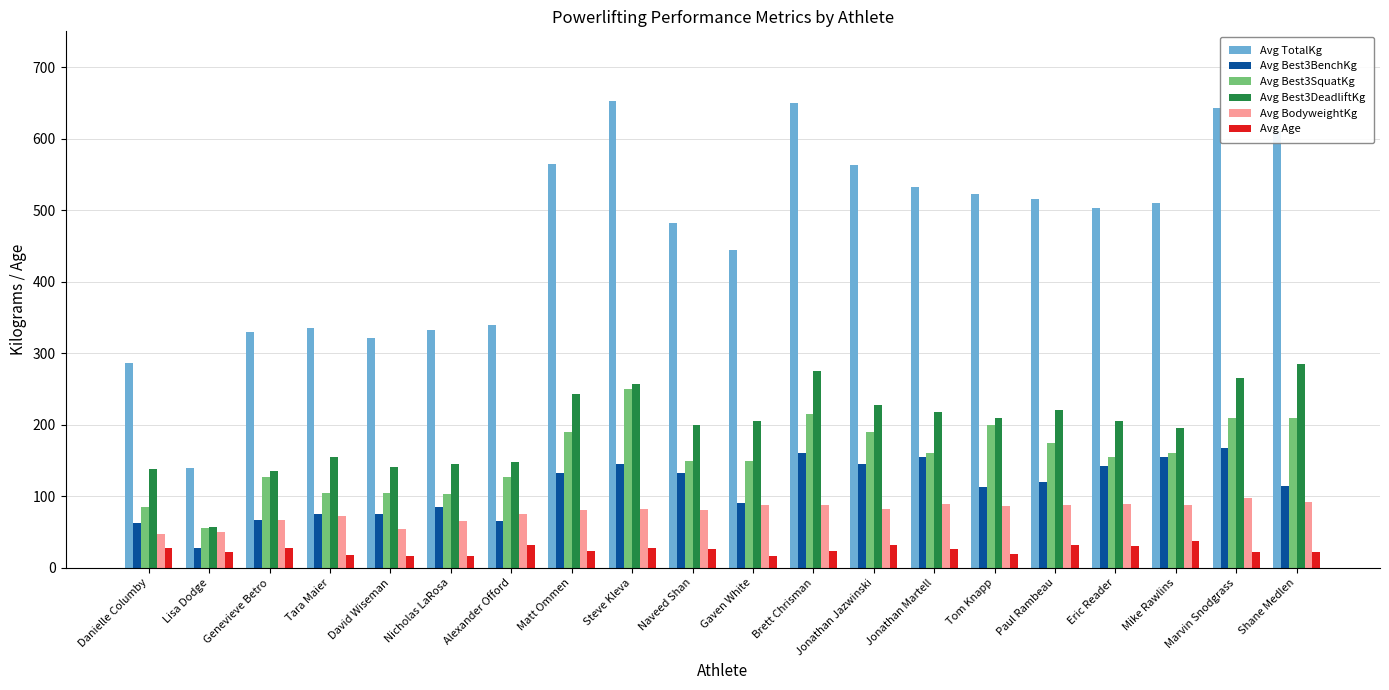

The value of Avg Best3DeadliftKg at Matt Ommen is 398.2. True or false?

False